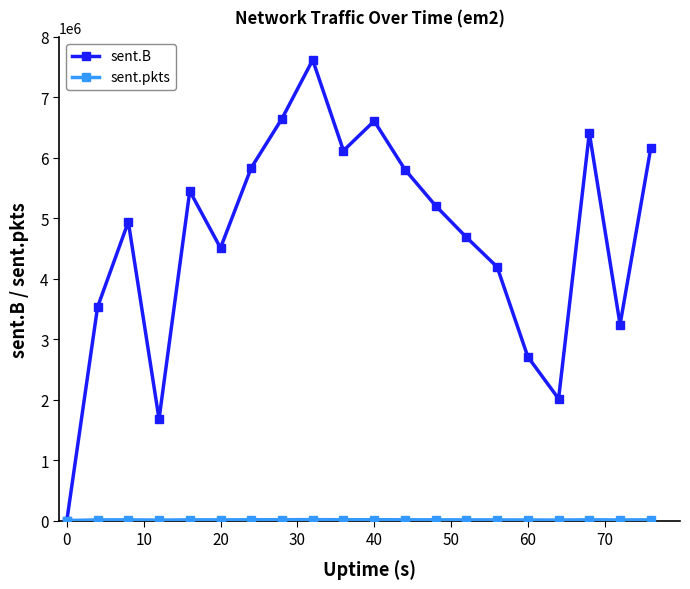

Which series has the largest total across all categories?

sent.B